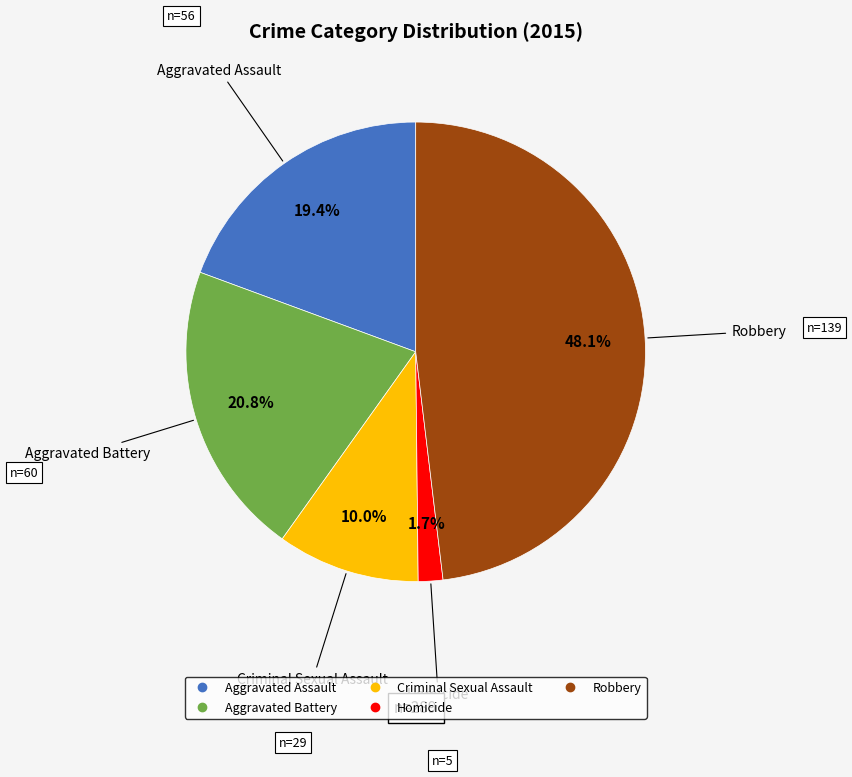

Is there a majority slice in this chart?

No